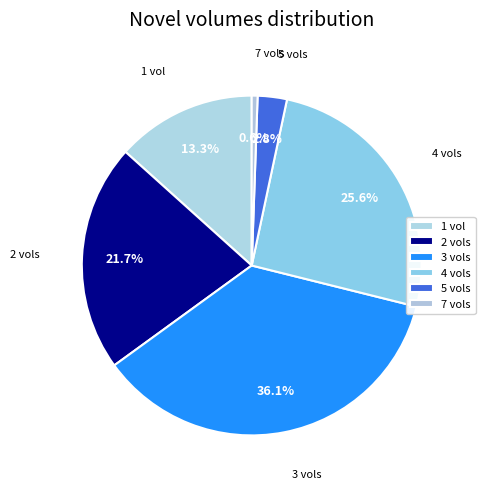

Combined, what portion of the pie is 1 vol and 3 vols?

49.4%